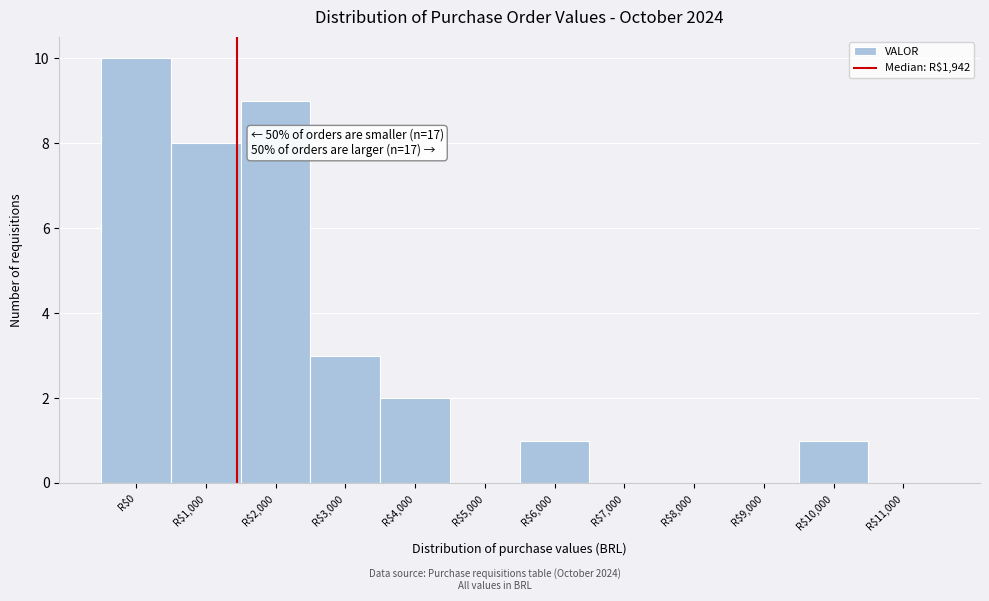

True or false: the data shows 0 at R$8,000.

True